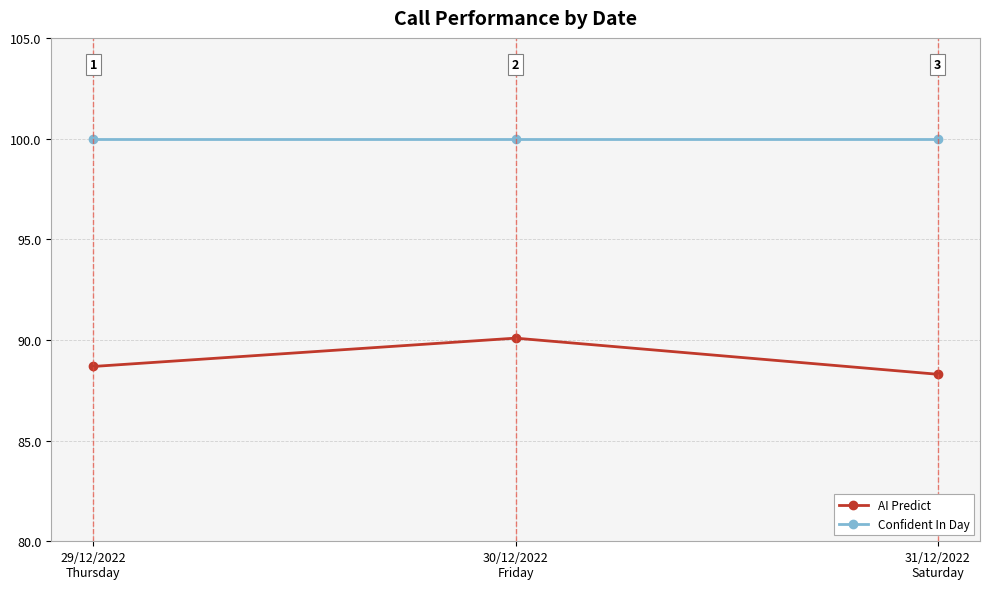

Which label corresponds to the smallest value in the chart?

31/12/2022
Saturday